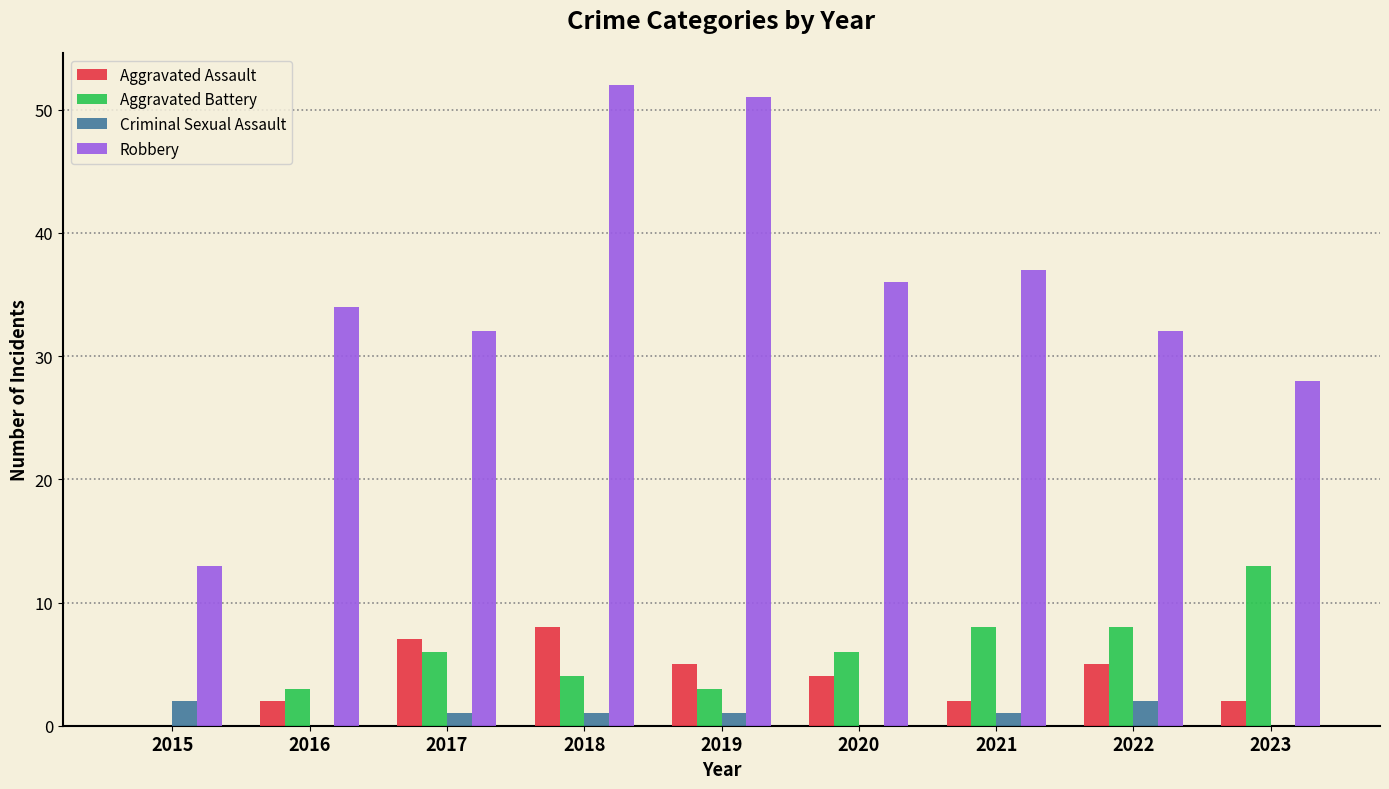

Does the chart contain stacked bars?

No